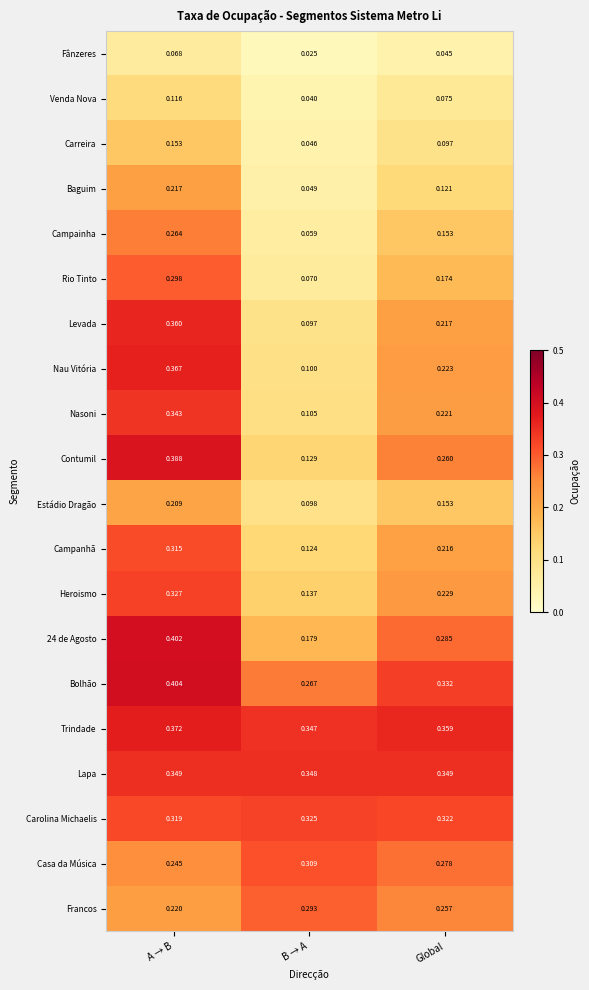

At B → A, list the series in order from smallest to largest.

Fânzeres, Venda Nova, Carreira, Baguim, Campainha, Rio Tinto, Levada, Estádio Dragão, Nau Vitória, Nasoni, Campanhã, Contumil, Heroismo, 24 de Agosto, Bolhão, Francos, Casa da Música, Carolina Michaelis, Trindade, Lapa